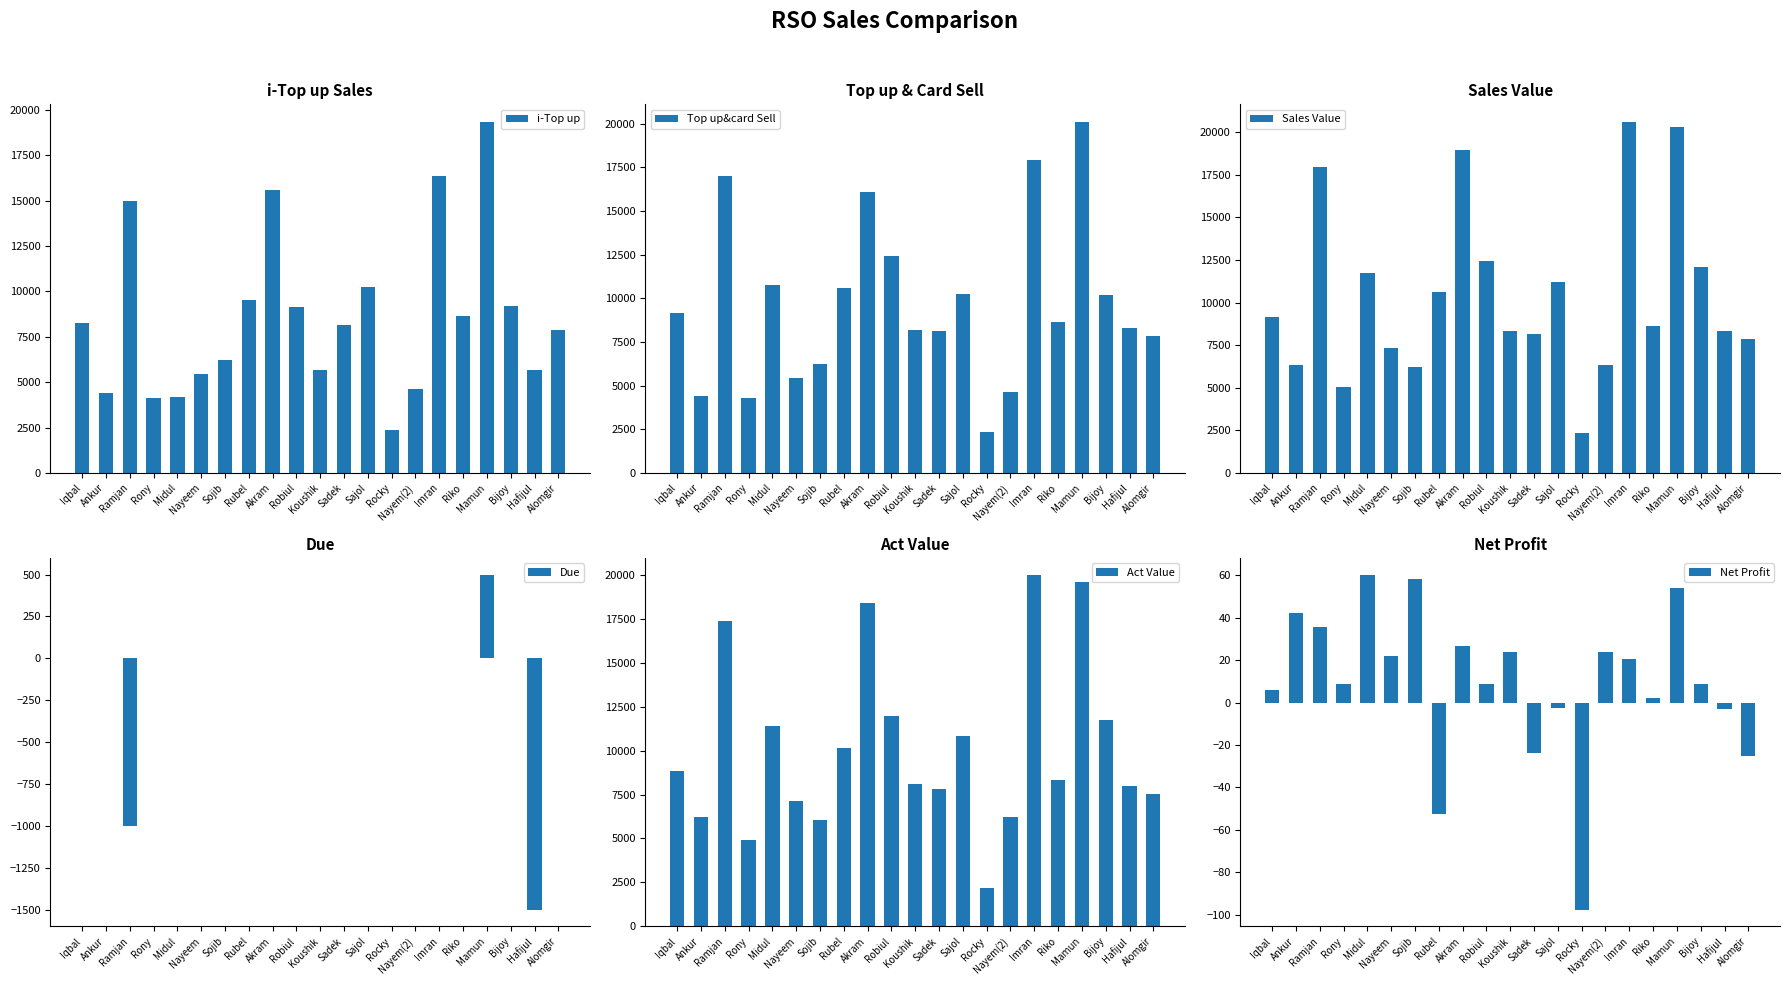

Reading right to left, transcribe all the data shown in this chart.

i-Top up: 7866.0	5671.0	9181.0	19338.0	8633.0	16380.0	4634.0	2365.0	10238.0	8125.0	5677.0	9161.0	15613.0	9515.0	6223.0	5455.0	4163.0	4106.0	14999.0	4424.0	8253.0
Top up&card Sell: 7866.0	8321.0	10181.0	20108.0	8633.0	17930.0	4634.0	2365.0	10238.0	8125.0	8177.0	12411.0	16073.0	10595.0	6223.0	5455.0	10763.0	4286.0	16999.0	4424.0	9153.0
Sales Value: 7866.0	8321.0	12091.0	20290.0	8633.0	20604.0	6353.0	2365.0	11193.0	8125.0	8359.0	12411.0	18938.0	10595.0	6223.0	7320.0	11718.0	5050.0	17954.0	6334.0	9153.0
Due: 0.0	-1500.0	0.0	500.0	0.0	0.0	0.0	0.0	0.0	0.0	0.0	0.0	0.0	0.0	0.0	0.0	0.0	0.0	-1000.0	0.0	0.0
Act Value: 7549.7	8010.2	11723.0	19600.0	8315.6	19960.9	6205.6	2180.0	10811.5	7800.6	8080.1	11960.7	18370.0	10150.6	6050.9	7140.0	11380.0	4900.1	17360.5	6212.3	8820.3
Net Profit: -25.3	-3.0	8.7	54.0	2.0	20.3	24.0	-97.5	-2.7	-23.8	23.7	8.9	26.7	-52.4	58.1	21.8	60.2	8.7	35.5	42.0	6.0